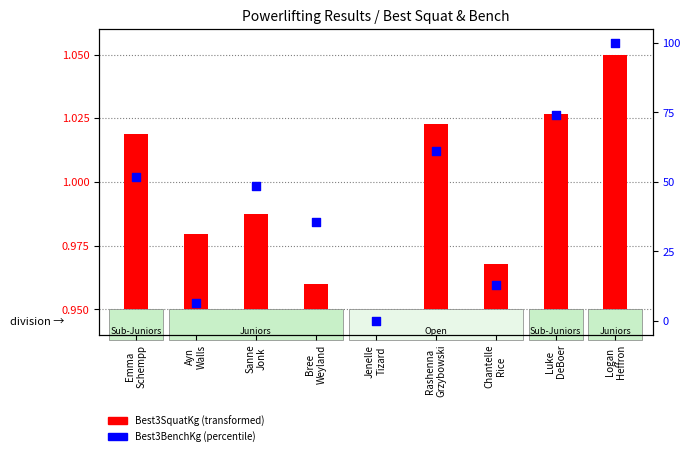

Approximately how many times larger is the value at Sanne
Jonk compared to Ayn
Walls?

7.5